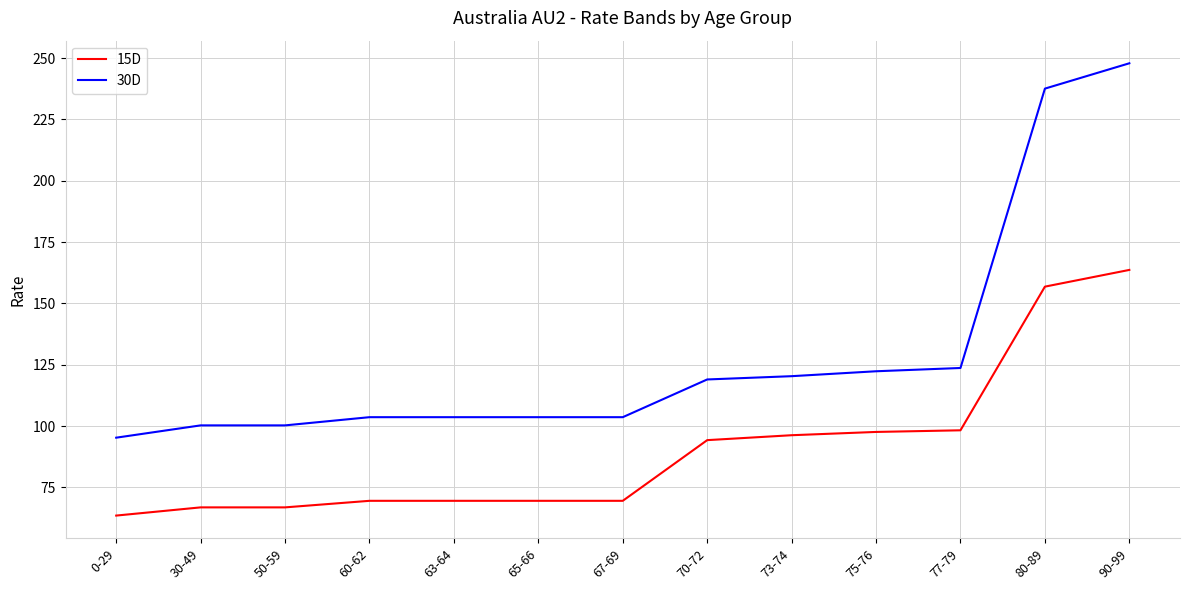

List the series in order of their overall mean, lowest first.

15D, 30D